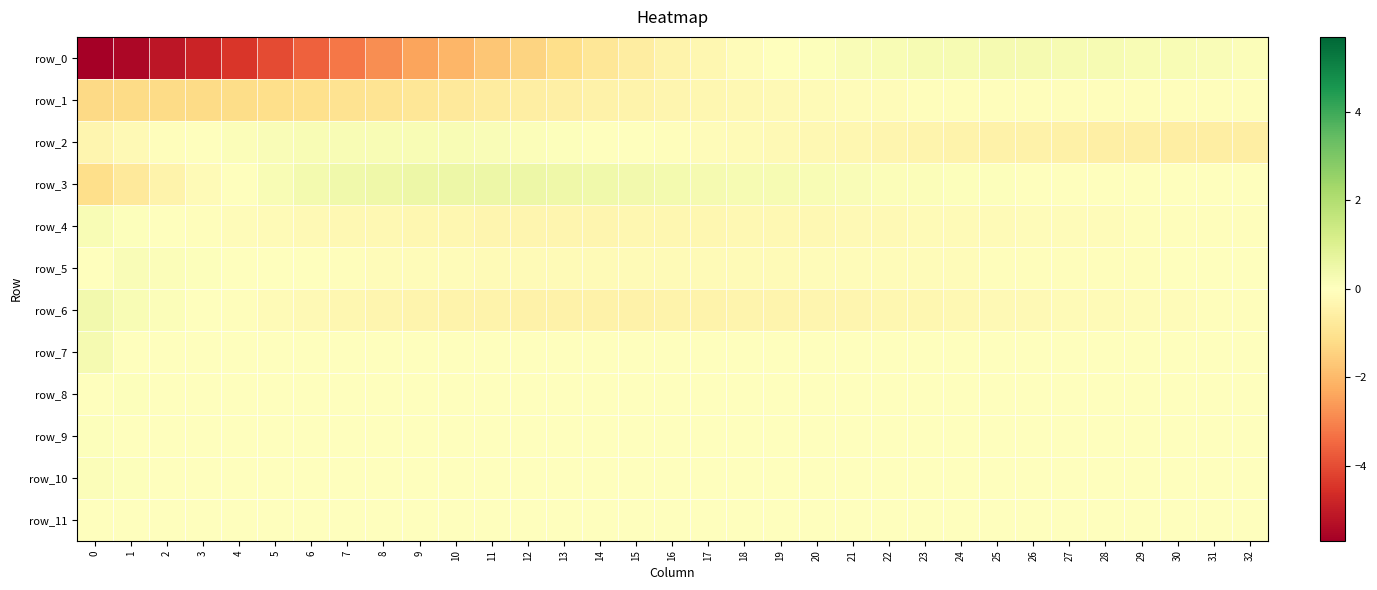

At 25, list the series in order from largest to smallest.

row_0, row_3, row_8, row_7, row_11, row_9, row_10, row_1, row_5, row_4, row_6, row_2